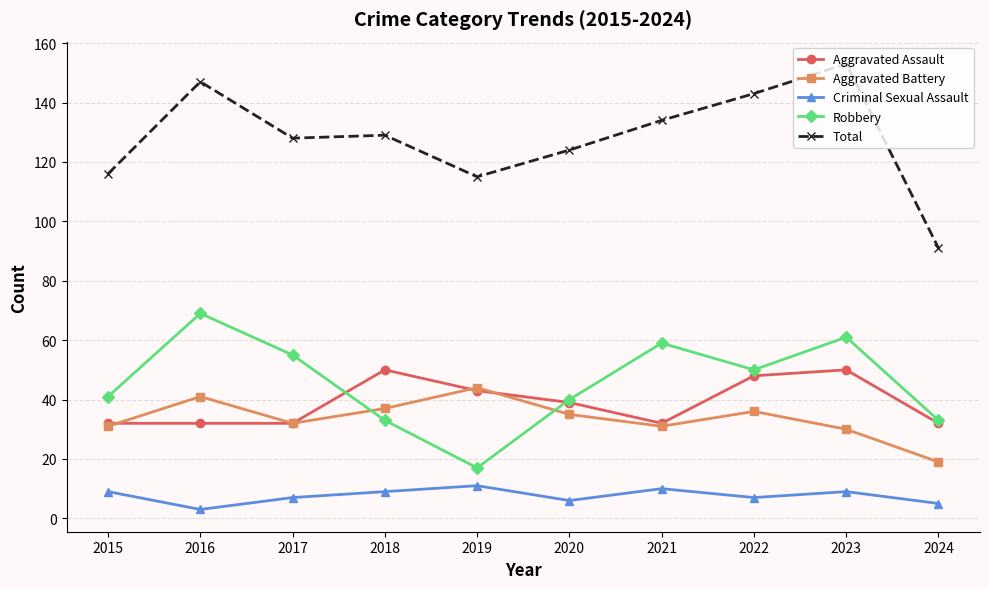

Is this an area chart (filled region under the line)?

No